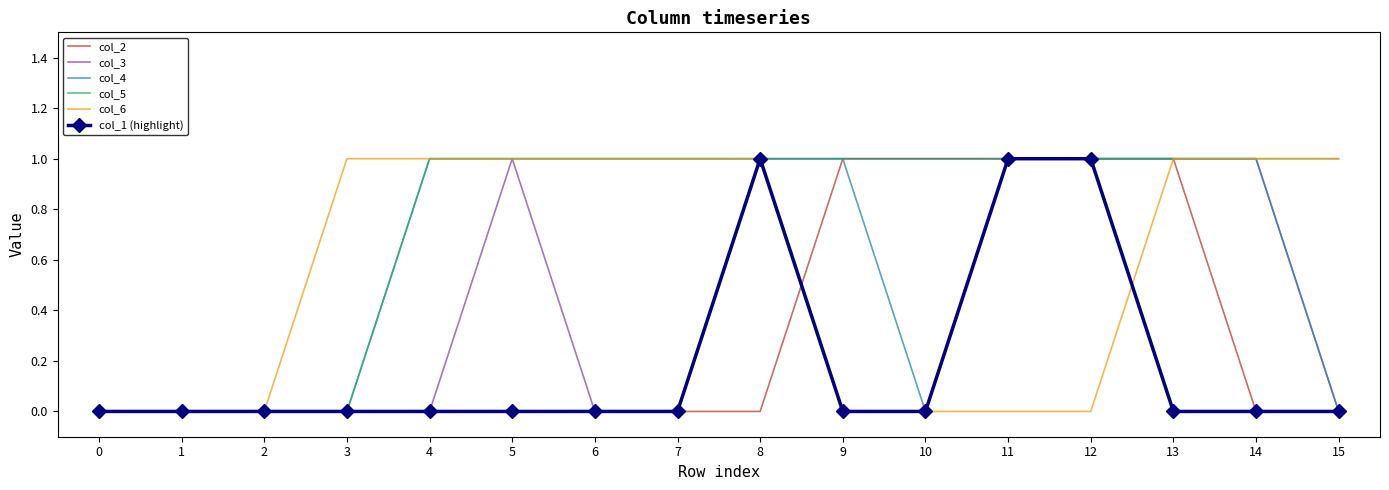

Which series has the largest total across all categories?

col_5